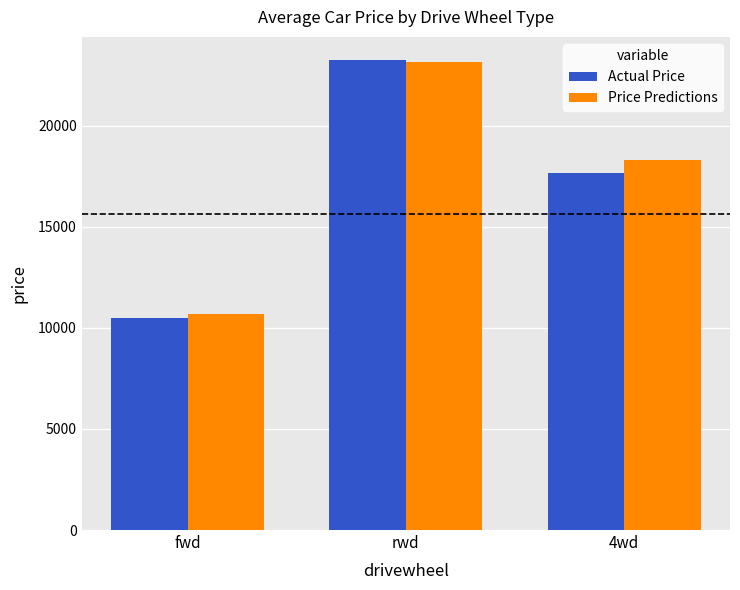

Reading left to right, extract all data points from this chart.

Actual Price: fwd=10506.2	rwd=23222.3	4wd=17654.6
Price Predictions: fwd=10658.5	rwd=23164.0	4wd=18294.5